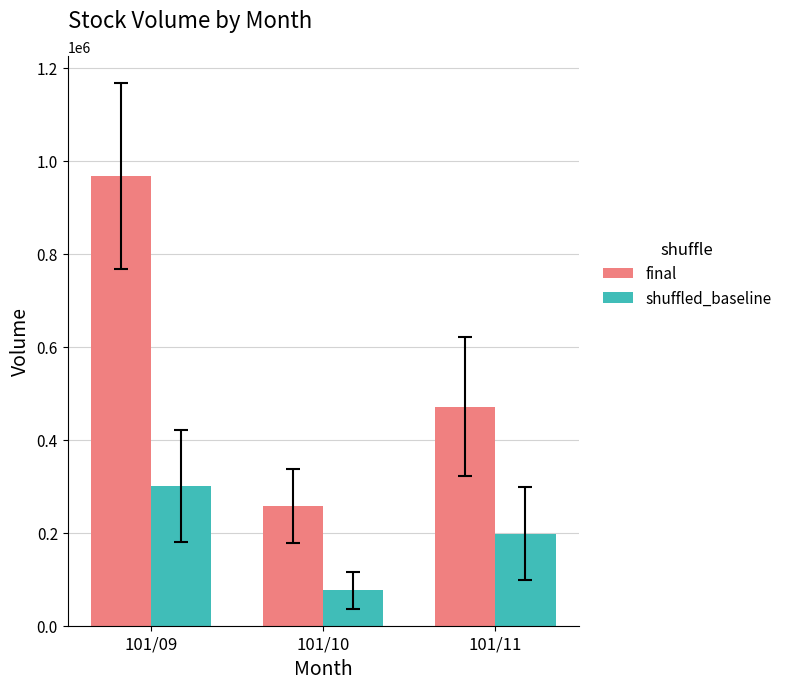

Rank the series at 101/09 from lowest to highest value.

shuffled_baseline, final